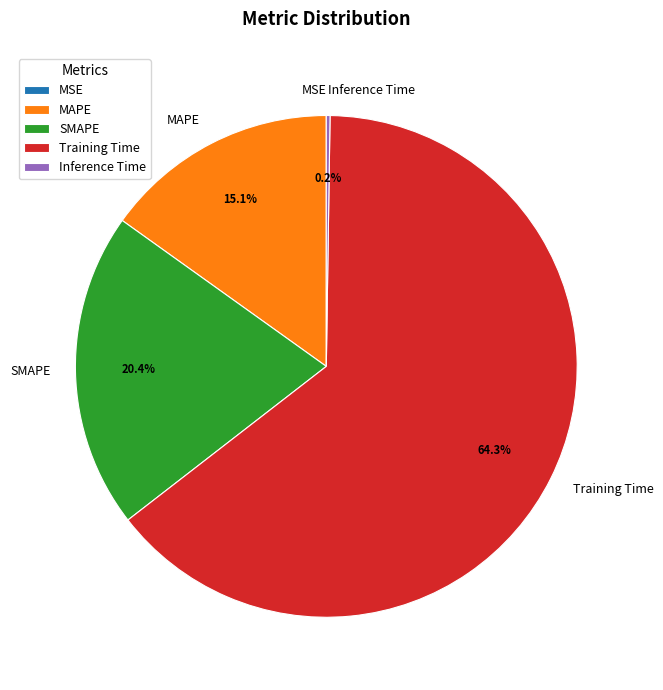

What is the largest slice in the pie chart?

Training Time